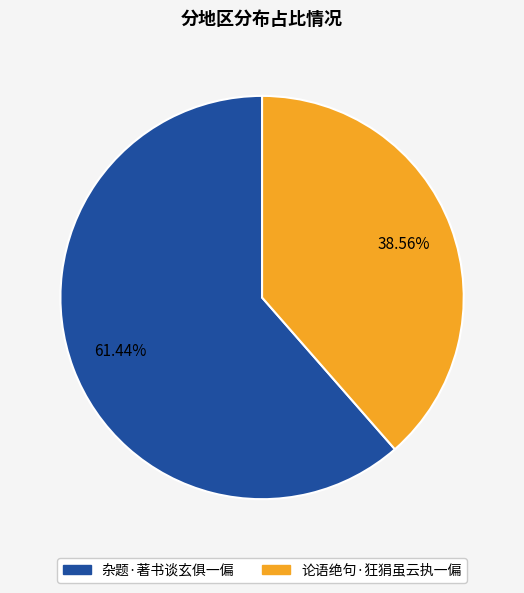

What percentage is the 杂题·著书谈玄俱一偏 slice, to the nearest percent?

61%